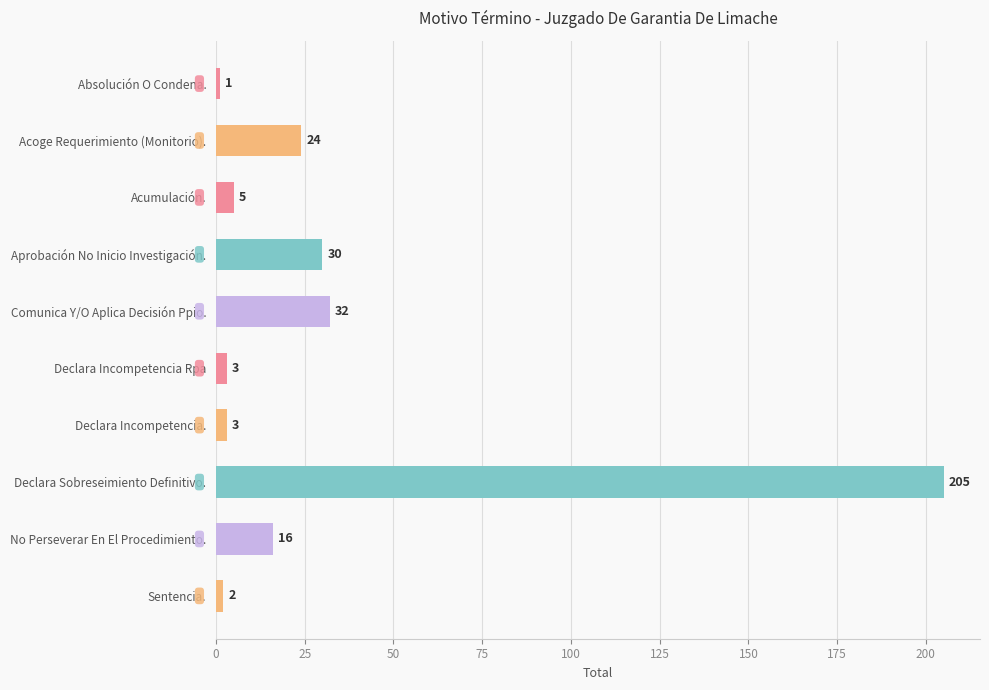

At which label is the value closest to 103?

Comunica Y/O Aplica Decisión Ppio.